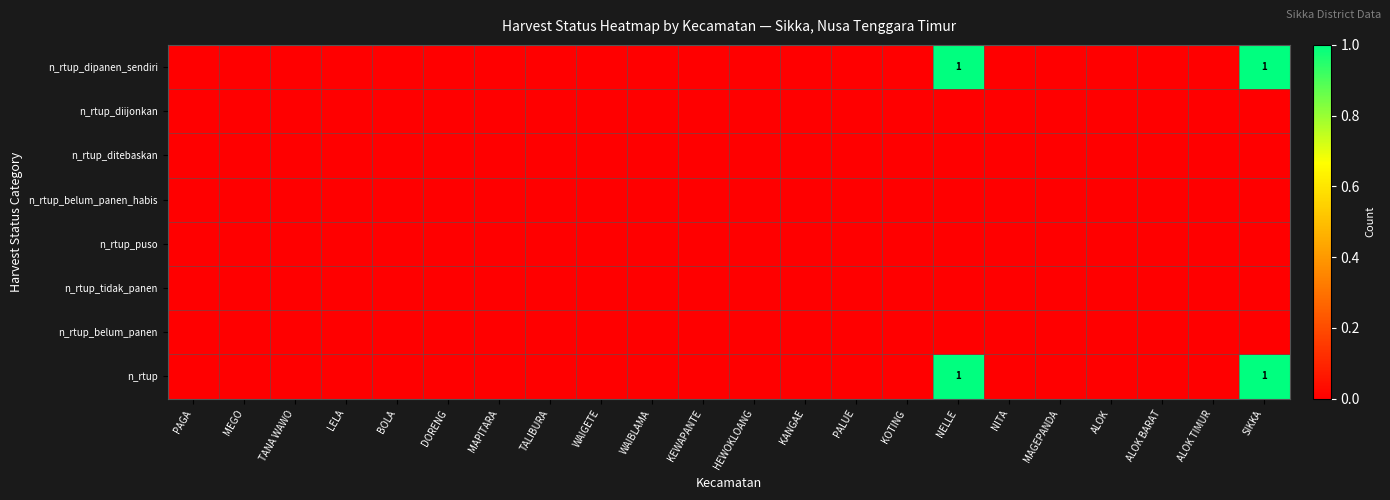

Between HEWOKLOANG and NITA, which series saw the biggest shift?

n_rtup_dipanen_sendiri